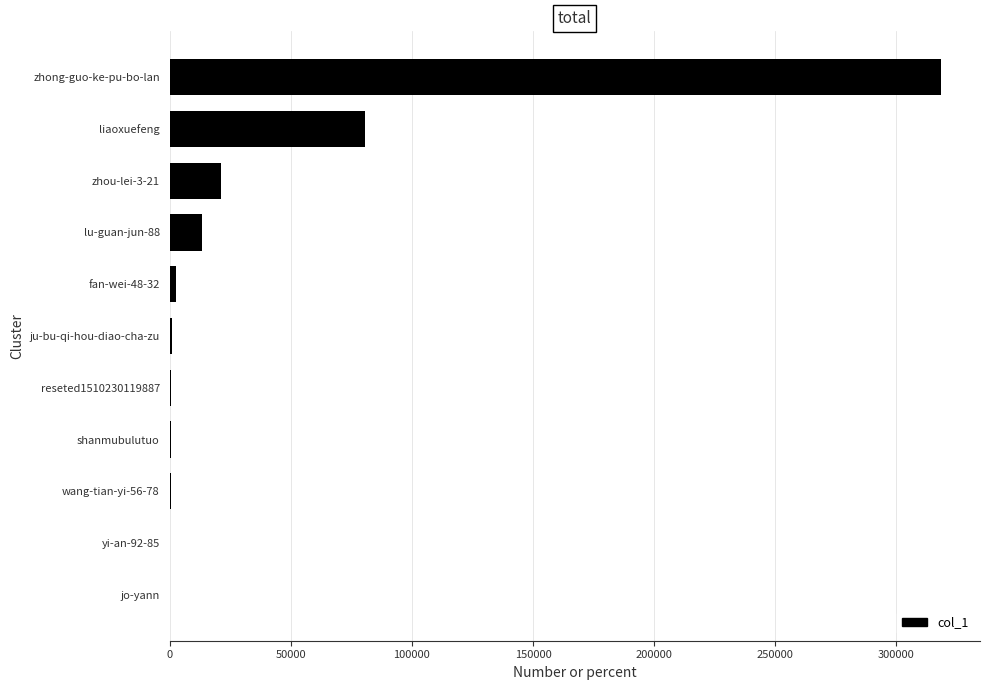

How many data points does each series have?

11